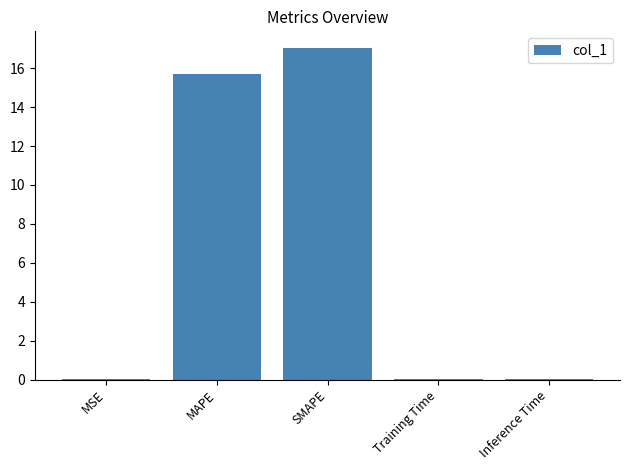

The chart shows a value of 9.4 at SMAPE. True or false?

False